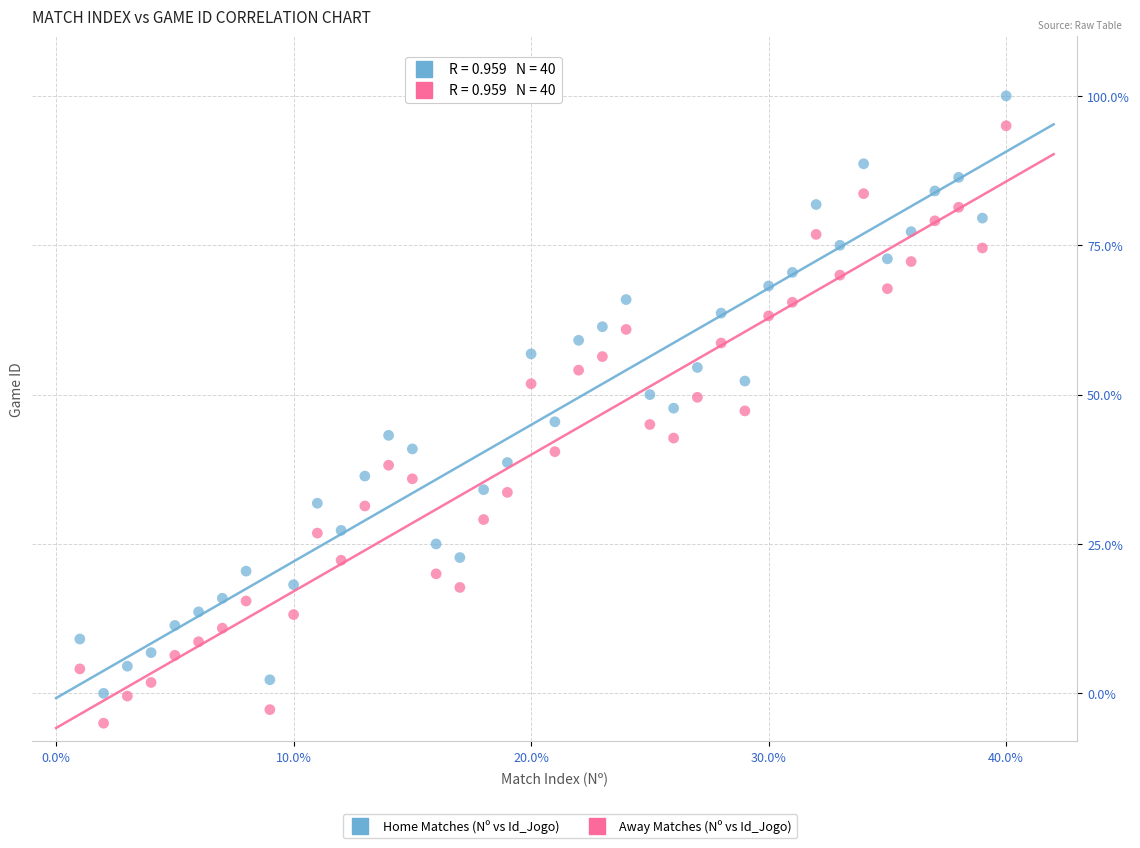

Which series contains the highest Y value?

Home Matches (Nº vs Id_Jogo)